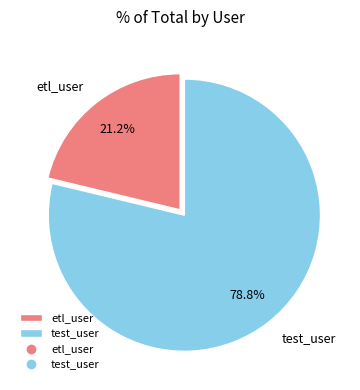

How many slices are in this pie chart?

2